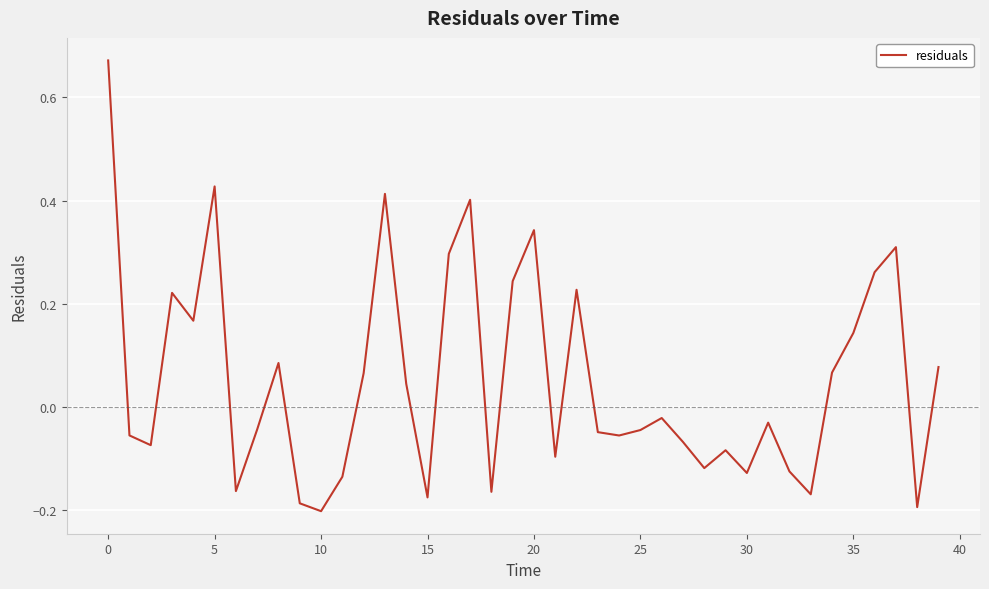

What is the difference between the maximum and minimum values?

0.9